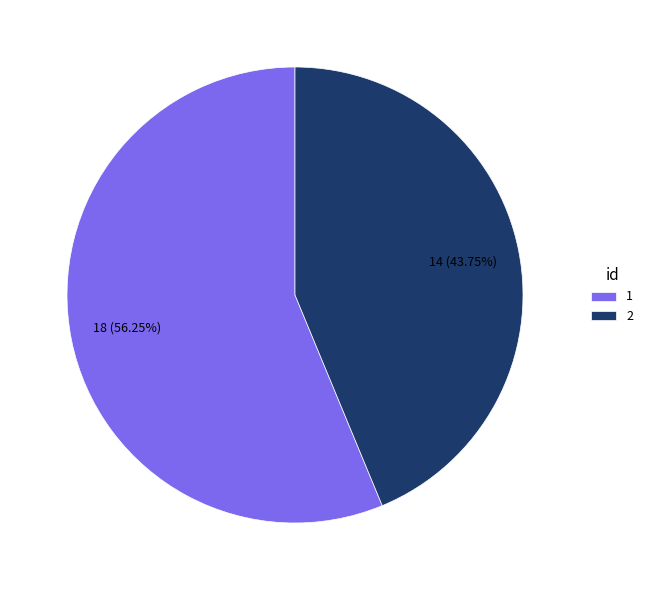

To the nearest percent, what portion does 2 represent?

44%